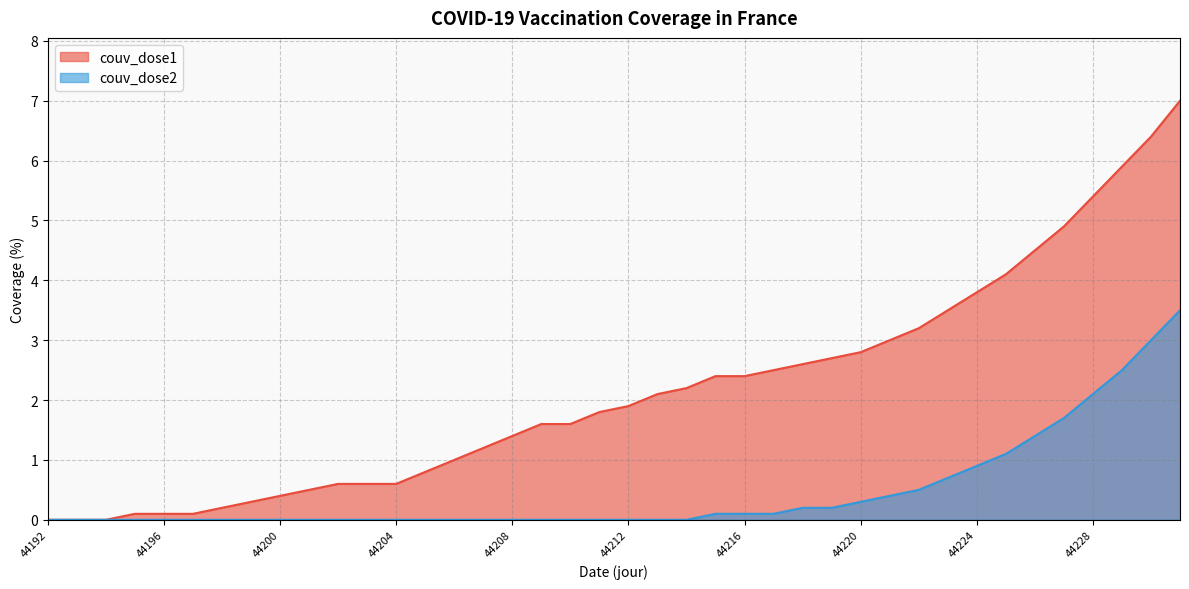

Is it true that couv_dose1 equals 1.0 at 44218?

False